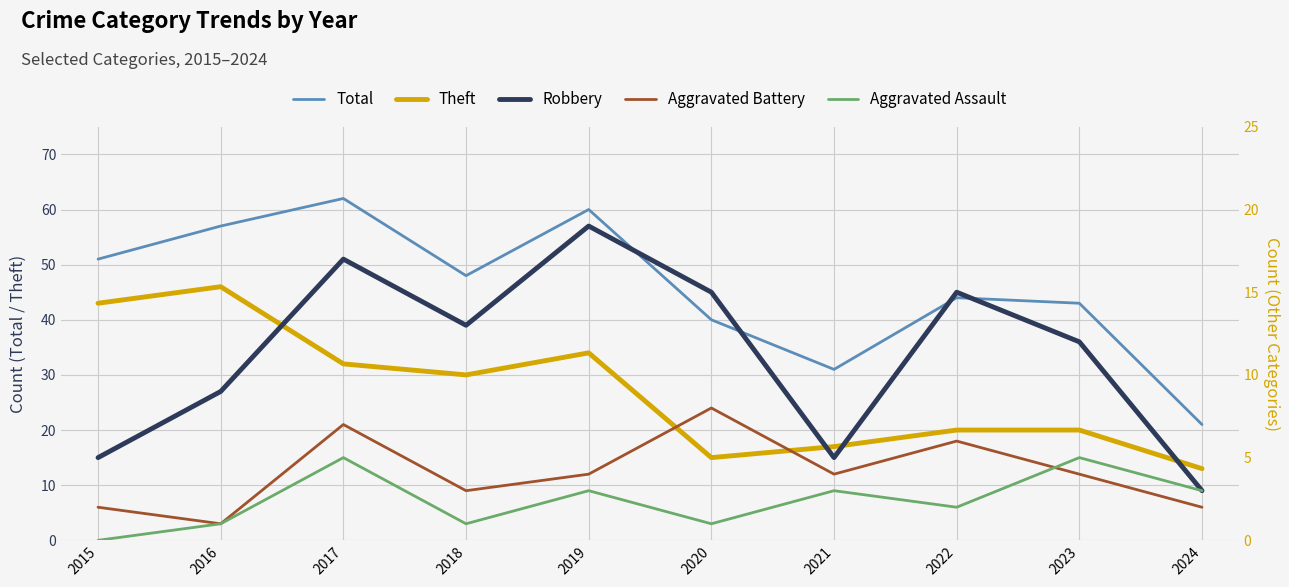

True or false: Theft and Aggravated Battery intersect in this chart.

False